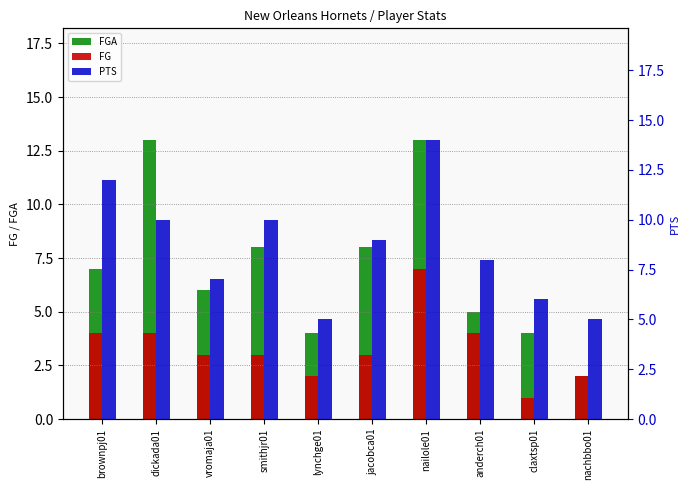

How many series are shown in this chart?

3